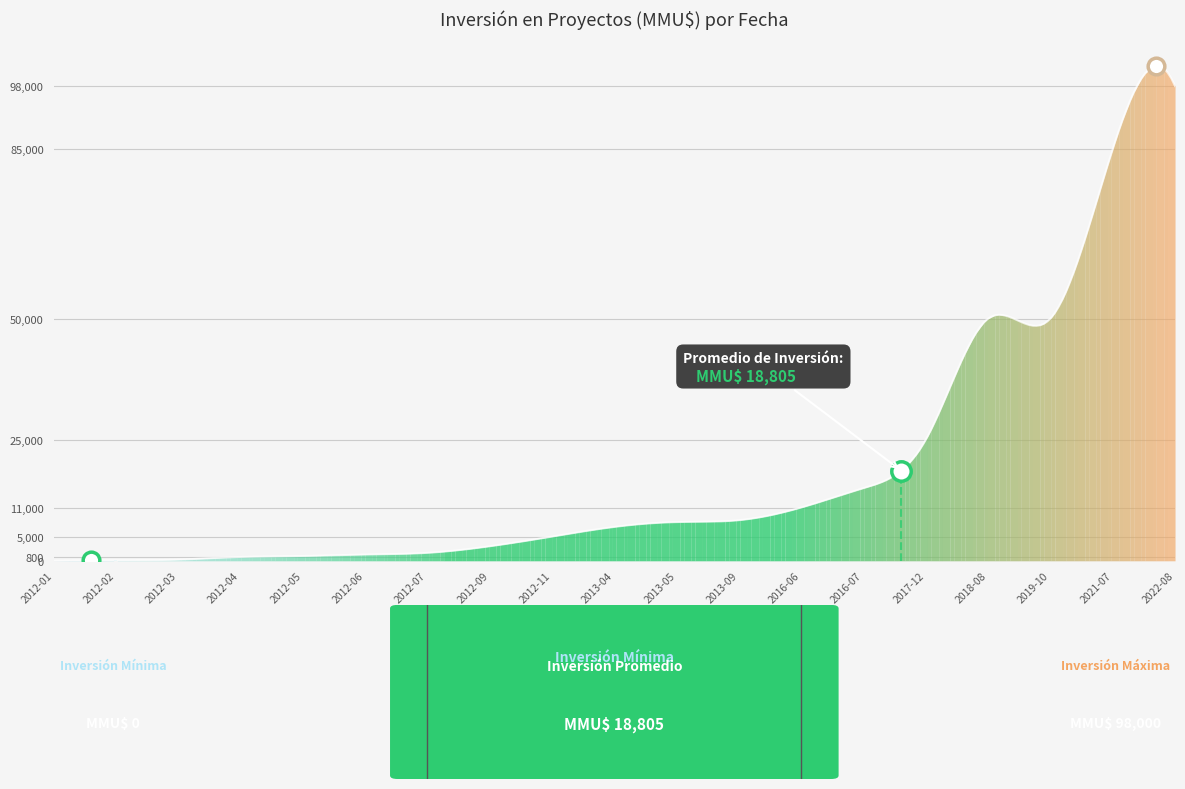

What is the greatest value displayed?

102149.8